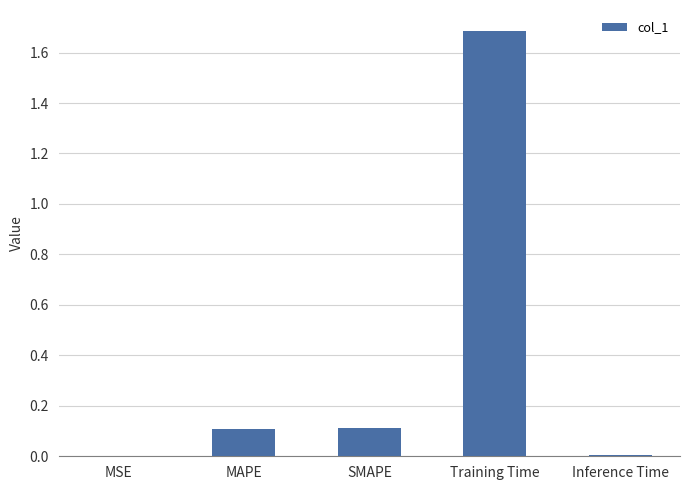

What is the sum of all values?

1.9